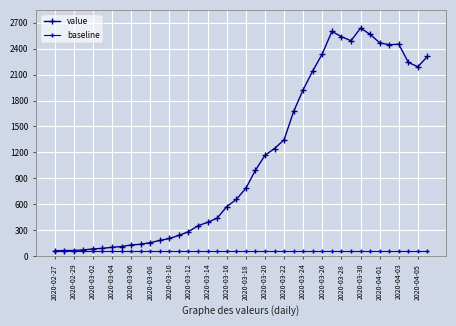

What is the value of the baseline point at the 8th from the left?

61